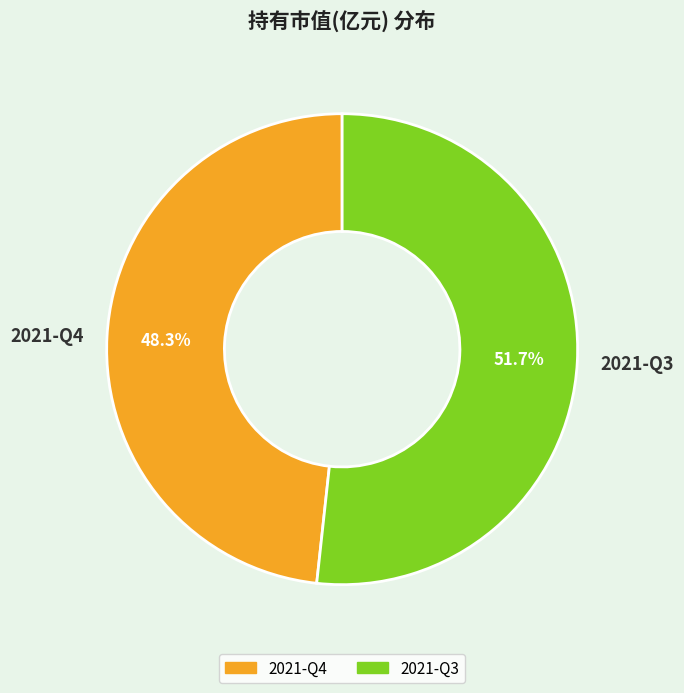

Which category accounts for the majority?

2021-Q3